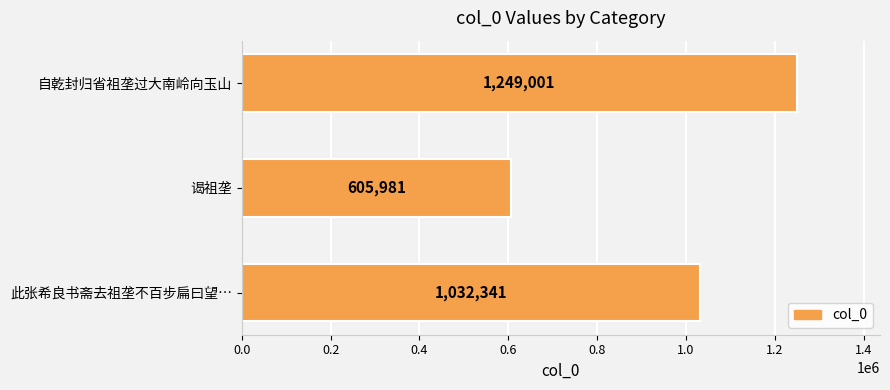

List the labels in order of value, largest first.

自乾封归省祖垄过大南岭向玉山, 此张希良书斋去祖垄不百步扁曰望…, 谒祖垄